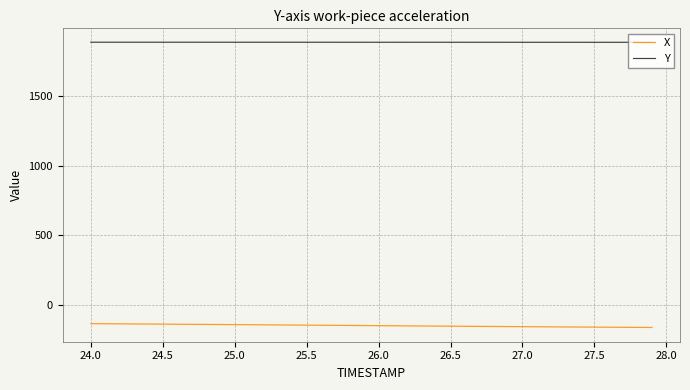

True or false: X and Y intersect in this chart.

False